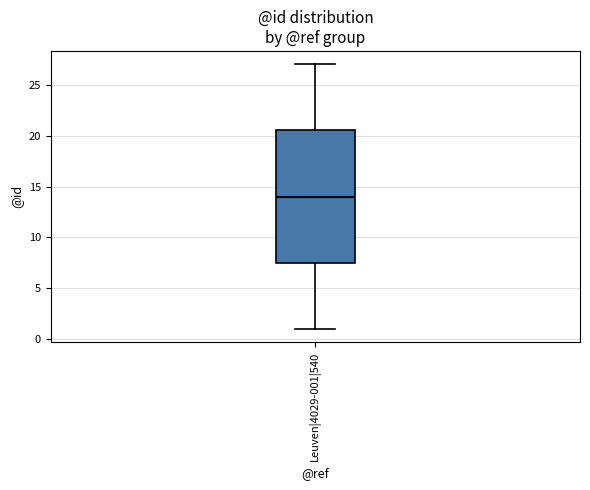

Read this box plot against the y-axis: the position of the median line, the range covered by the box, and the ends of both whiskers. The values are not printed on the chart, so give them approximately, as read against the axis.

median 14.0, box 7.5 to 20.5, whiskers 1.0 to 27.0